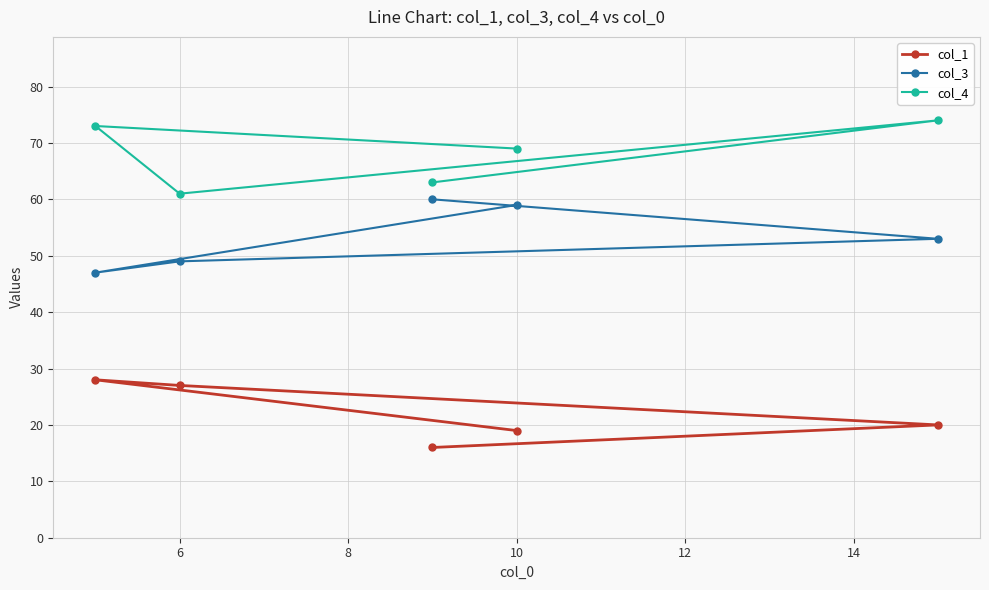

What is the sum of all col_1 values?

110